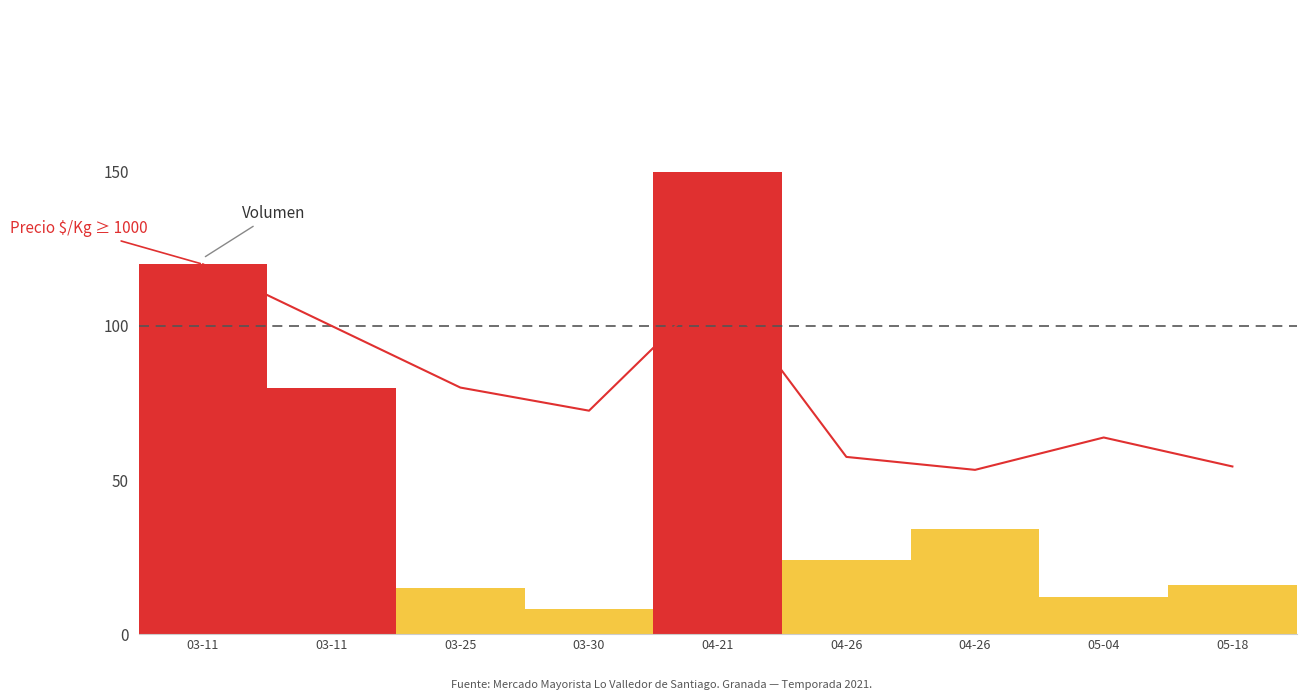

What is the sum of all Precio $/Kg values?

714.8